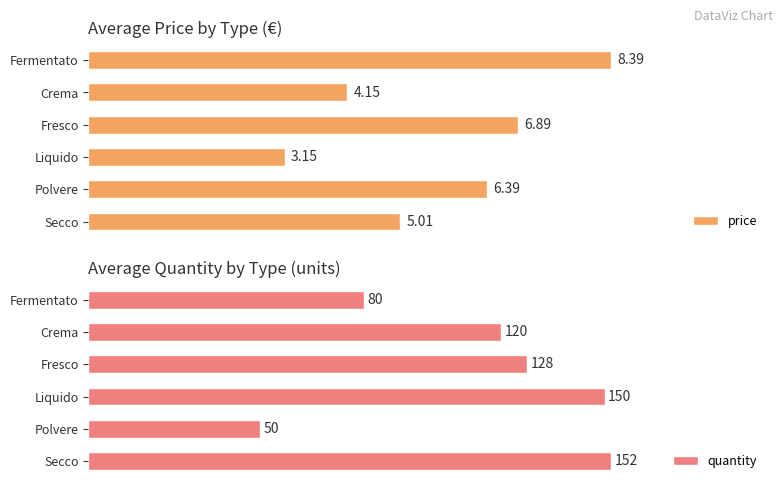

Where is quantity nearest to the value 101?

Crema